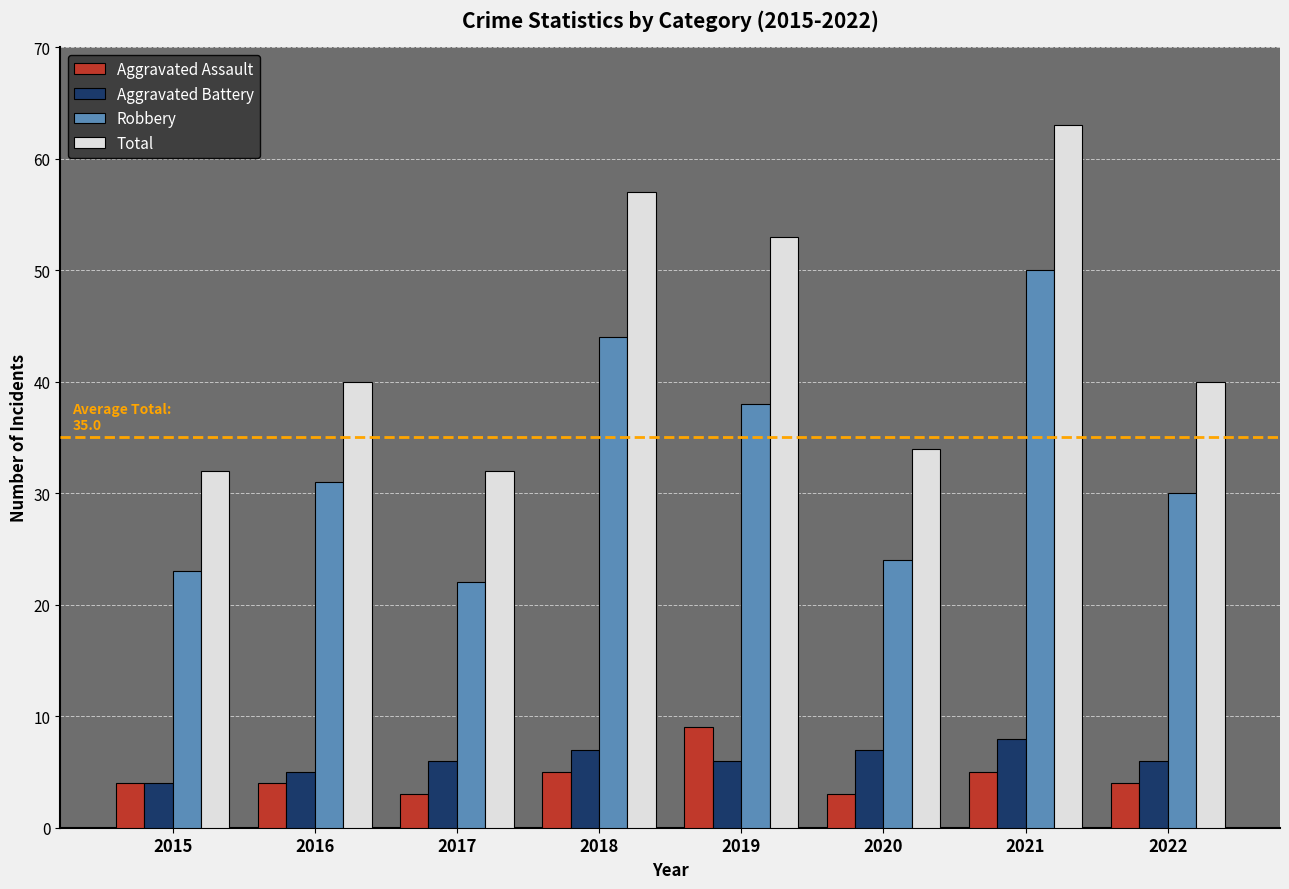

Between 2020 and 2021, which series saw the biggest shift?

Total